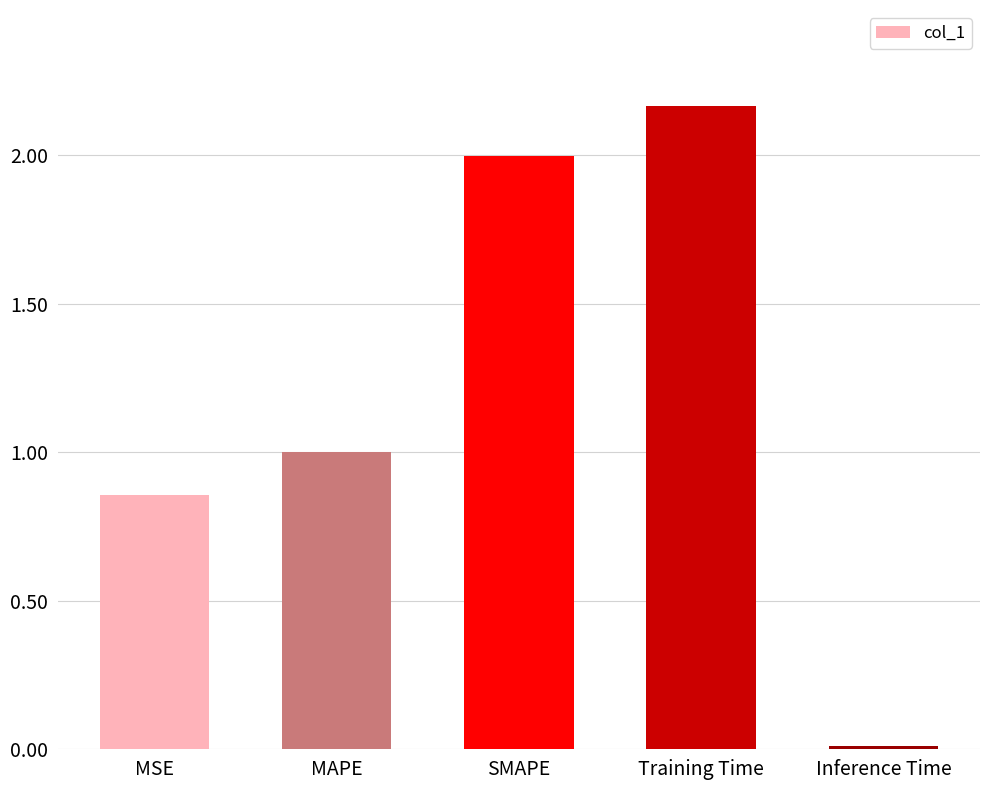

The value at SMAPE is 2.0. True or false?

True